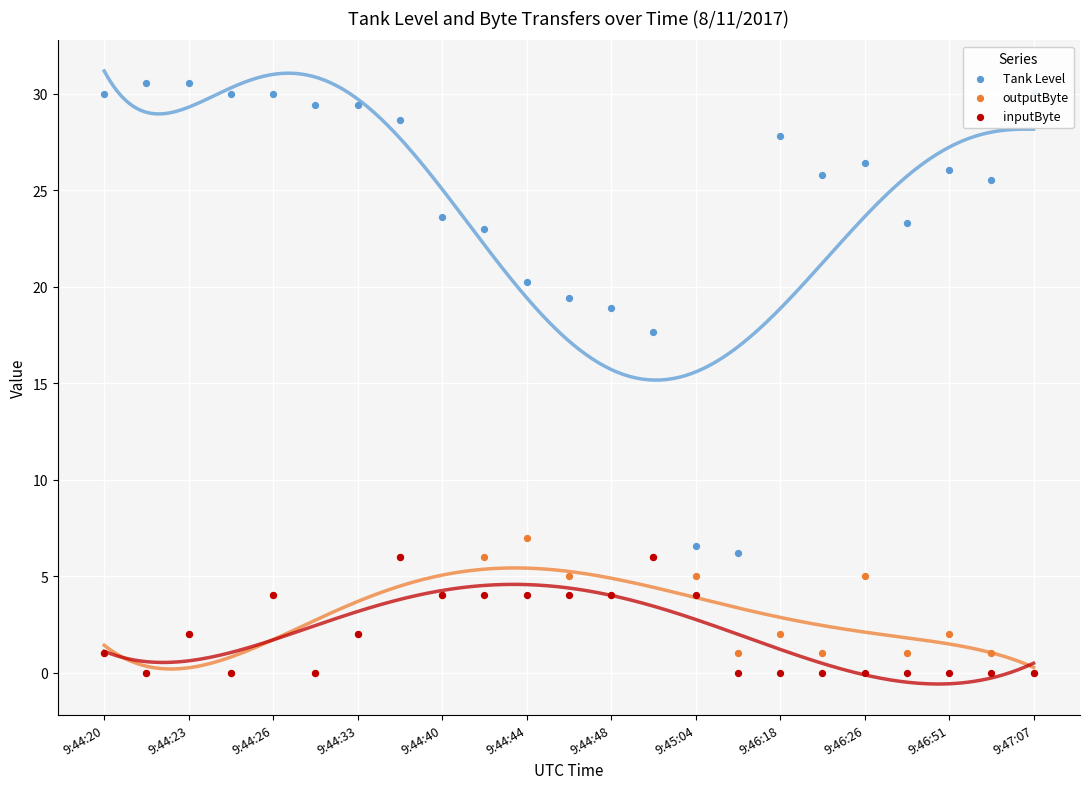

Which series contains the lowest Y value?

outputByte